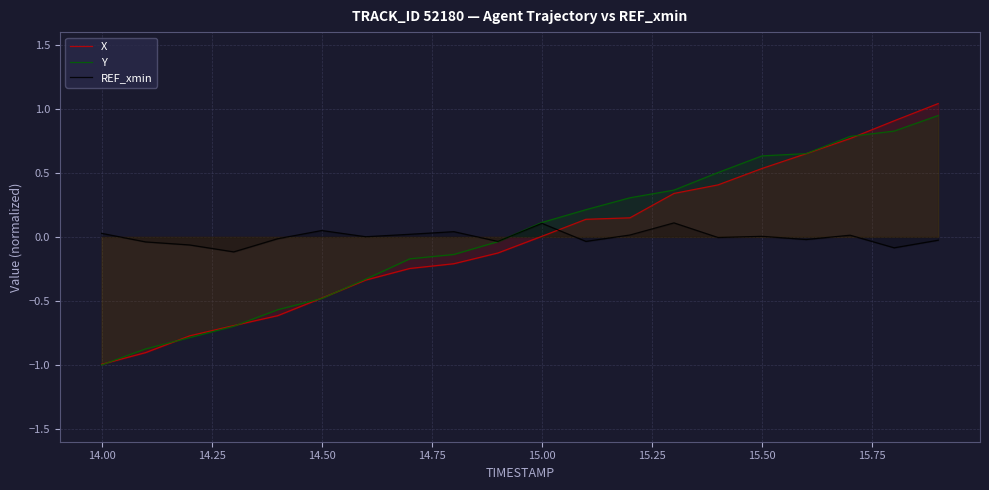

Does the chart display data point markers on the line(s)?

No